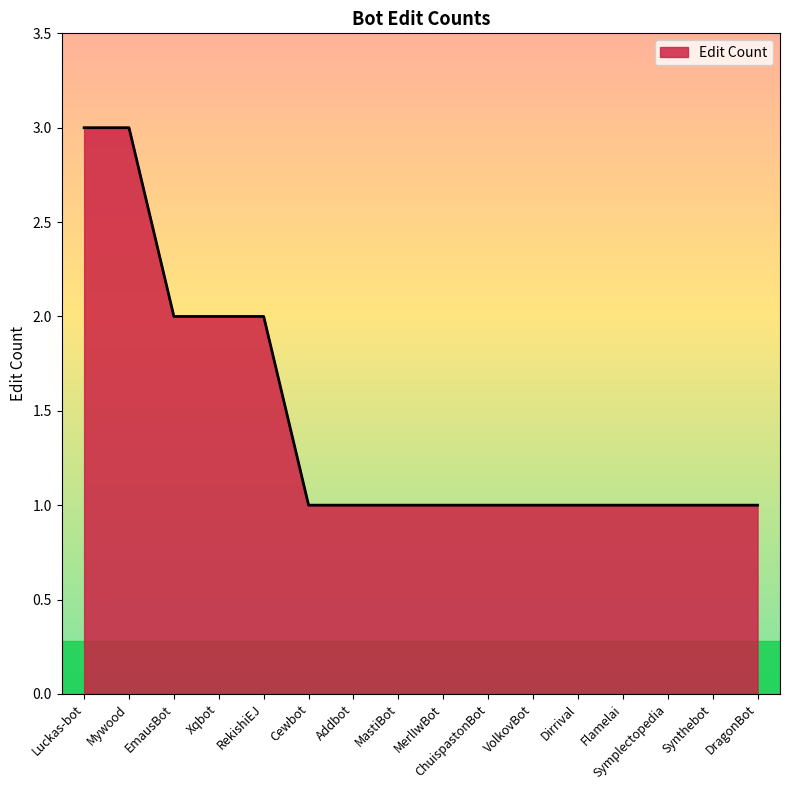

What is the smallest value displayed?

1